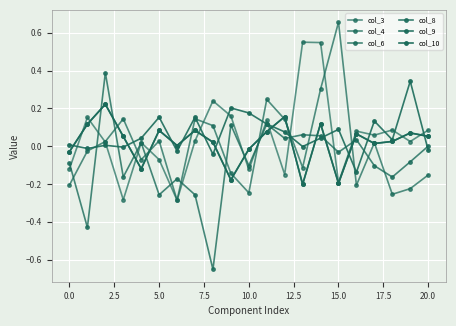

What is the maximum value shown in the chart?

0.7